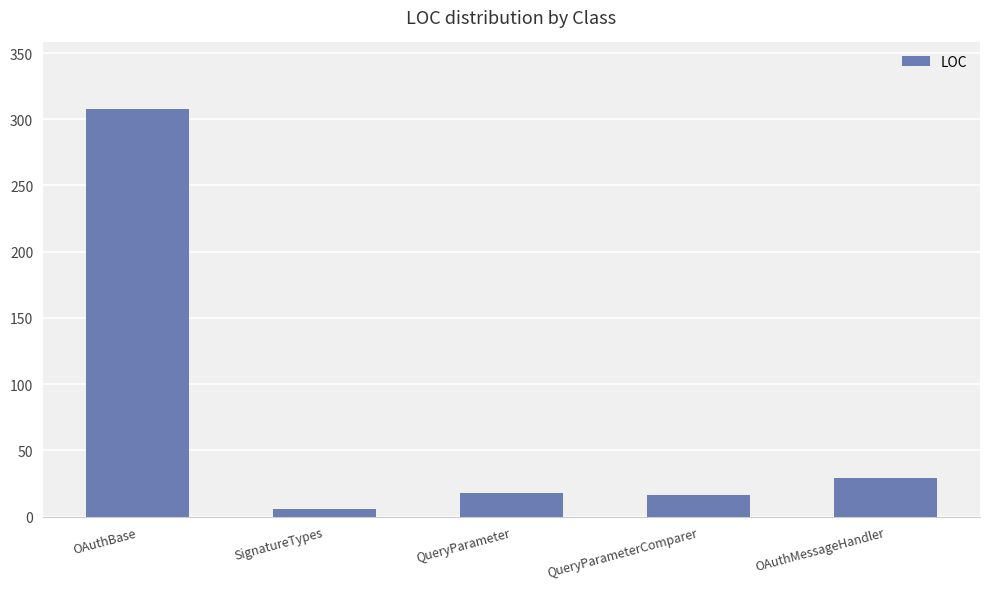

Which label corresponds to the smallest value in the chart?

SignatureTypes